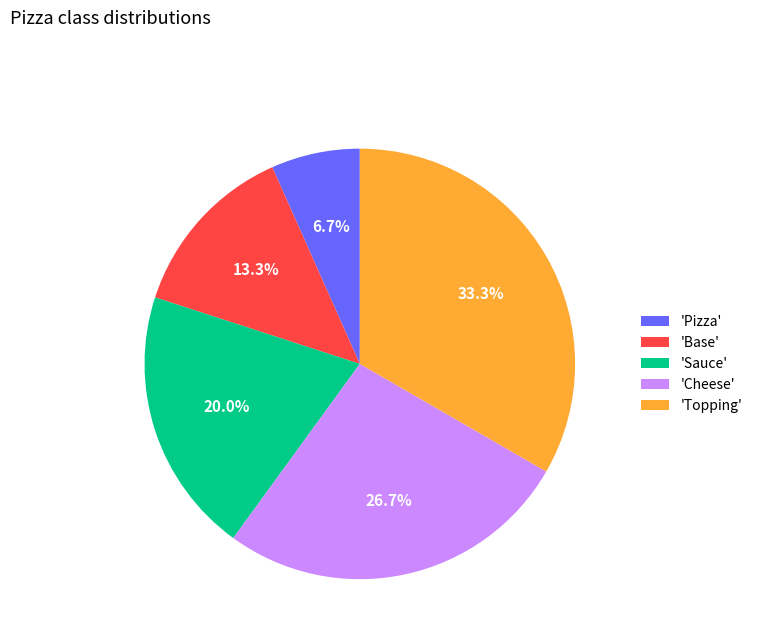

Which category has the smallest portion of the pie?

'Pizza'